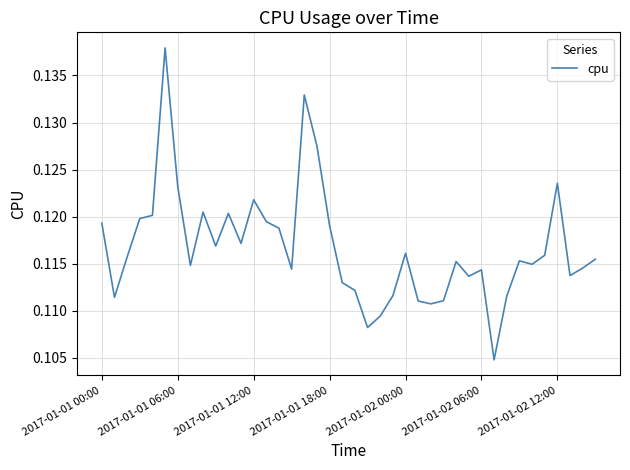

Where is the data nearest to the value 0?

31